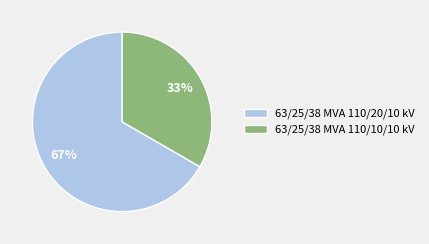

True or false: 63/25/38 MVA 110/10/10 kV accounts for 27% of the total.

False